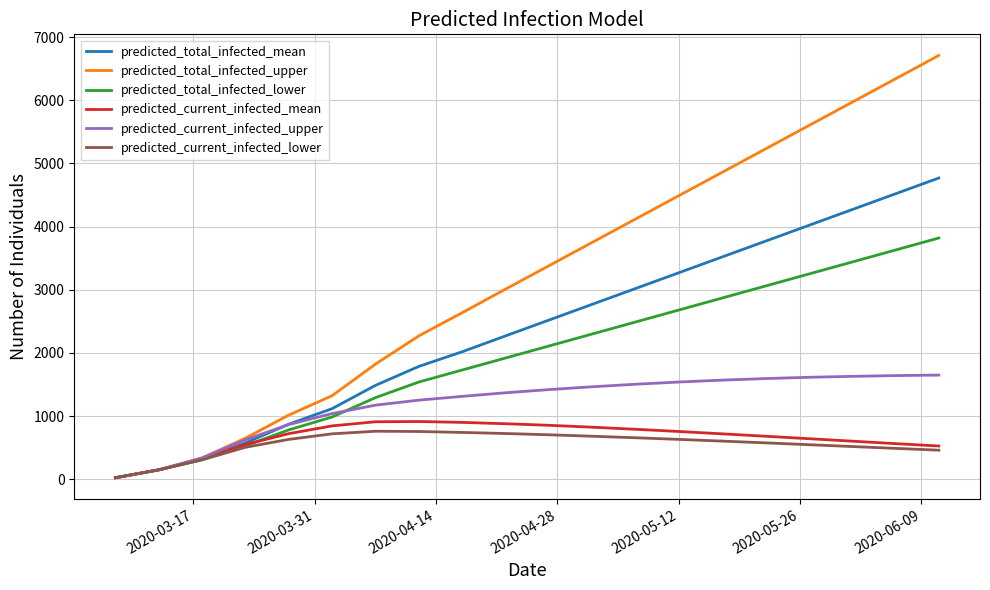

Which series has the largest total across all categories?

predicted_total_infected_upper